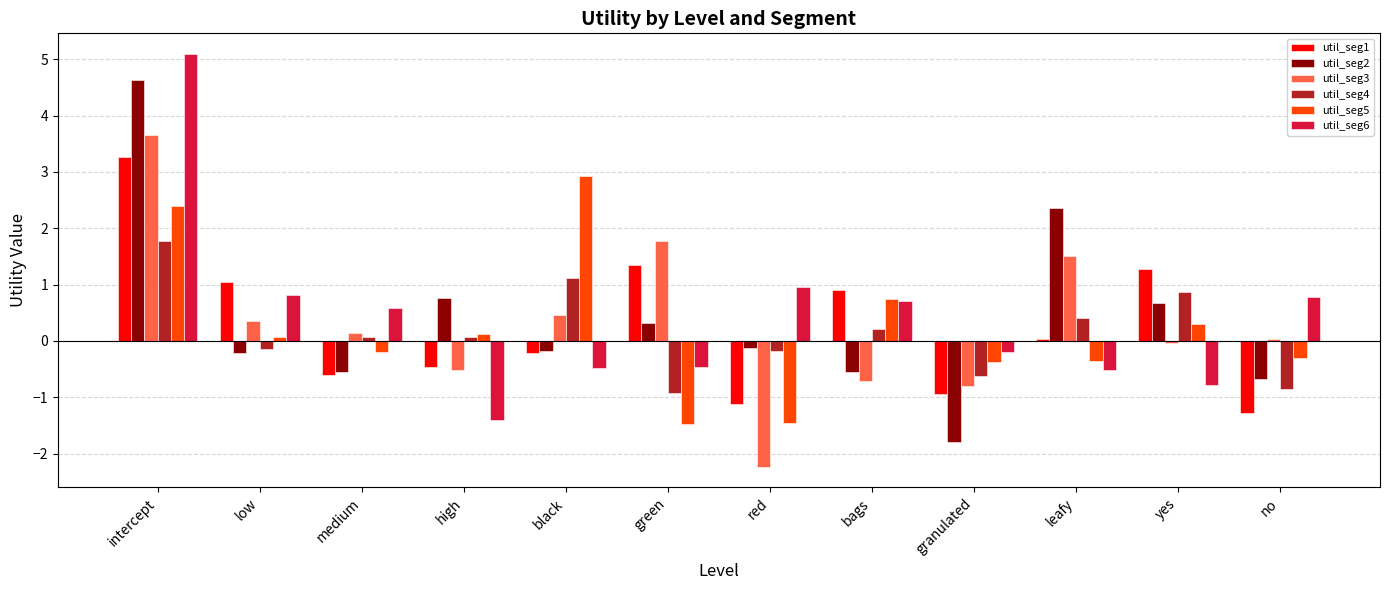

What are all the series names shown in the legend?

util_seg1, util_seg2, util_seg3, util_seg4, util_seg5, util_seg6